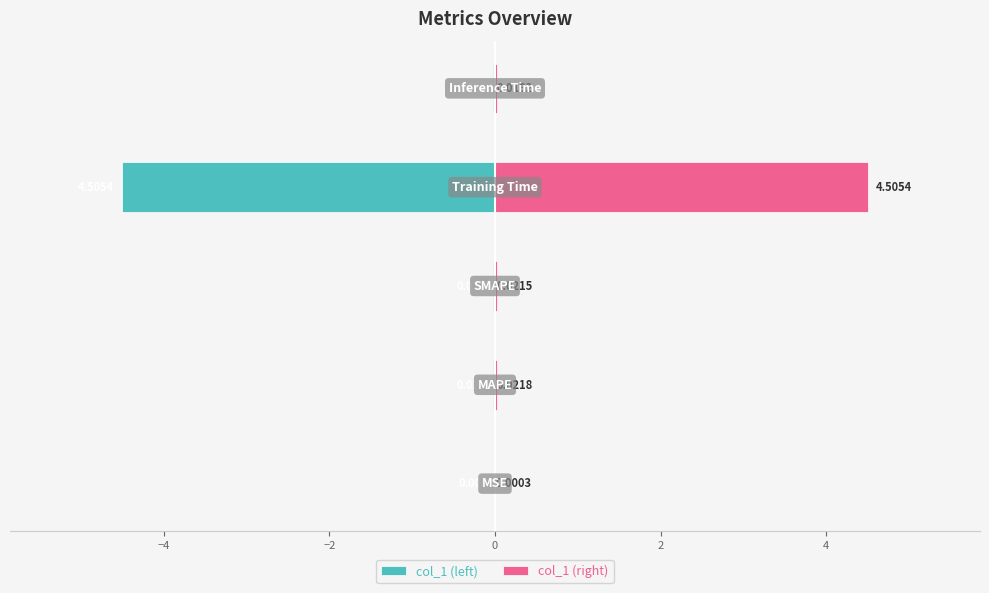

Reading left to right, extract all data points from this chart.

col_1 (left): -0.0	-0.0	-0.0	-4.5	-0.0
col_1 (right): 0.0	0.0	0.0	4.5	0.0